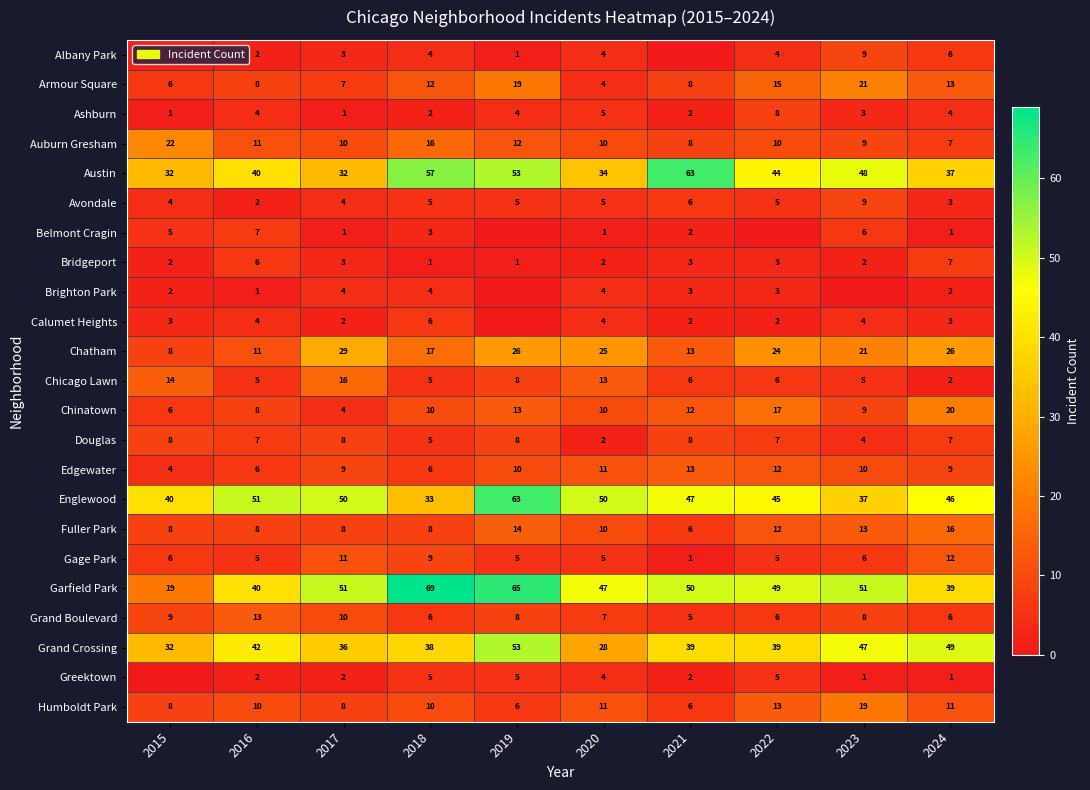

How many categories are shown in the chart?

10